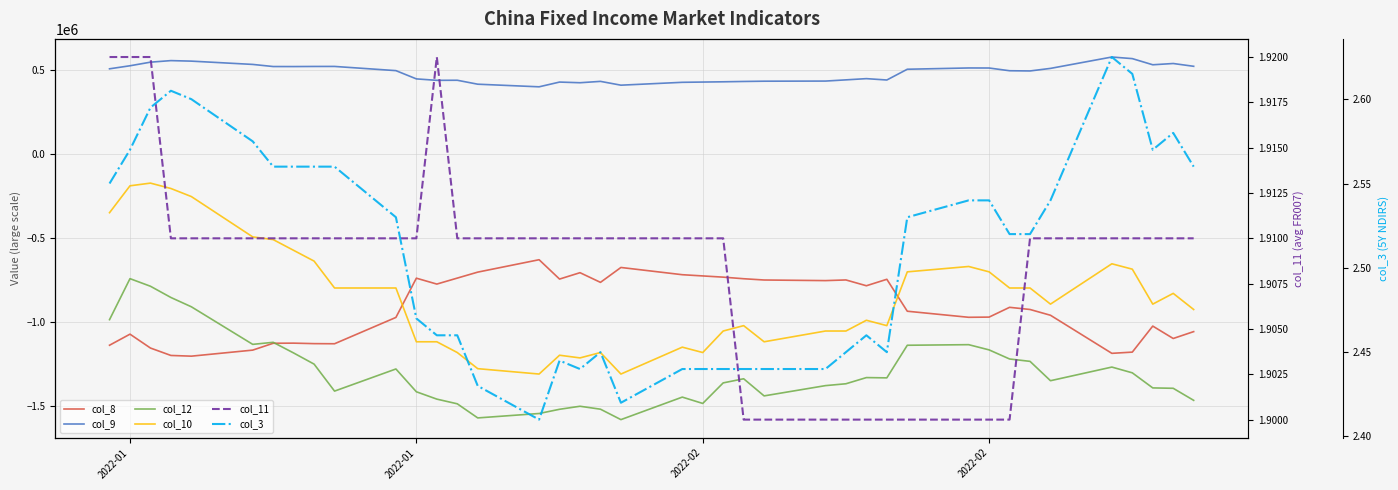

True or false: col_11 and col_10 intersect in this chart.

False